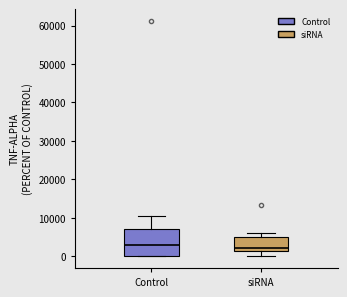

Where is the upper edge of the box for Control on the y-axis? The values are not printed on the chart, so give them approximately, as read against the axis.

7000